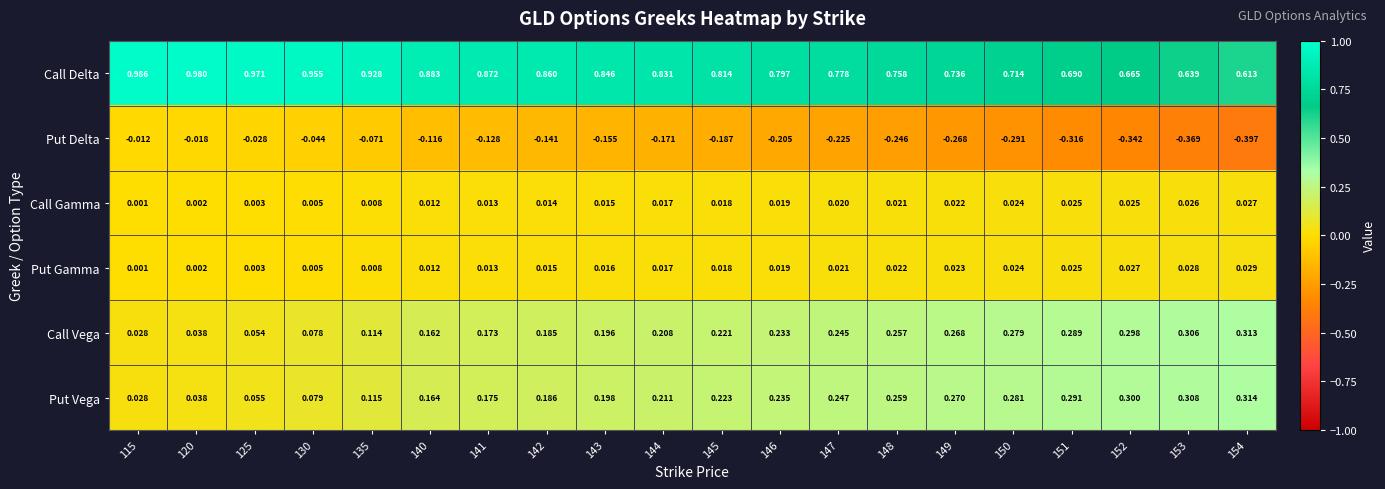

List the series in order of their peak value, highest first.

Call Delta, Put Vega, Call Vega, Put Gamma, Call Gamma, Put Delta